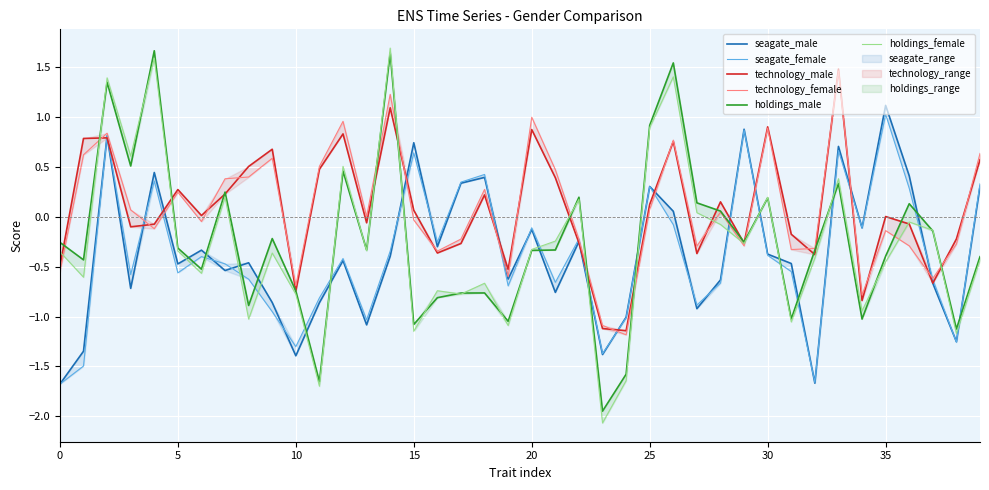

How many values in the seagate_female series exceed 0?

11